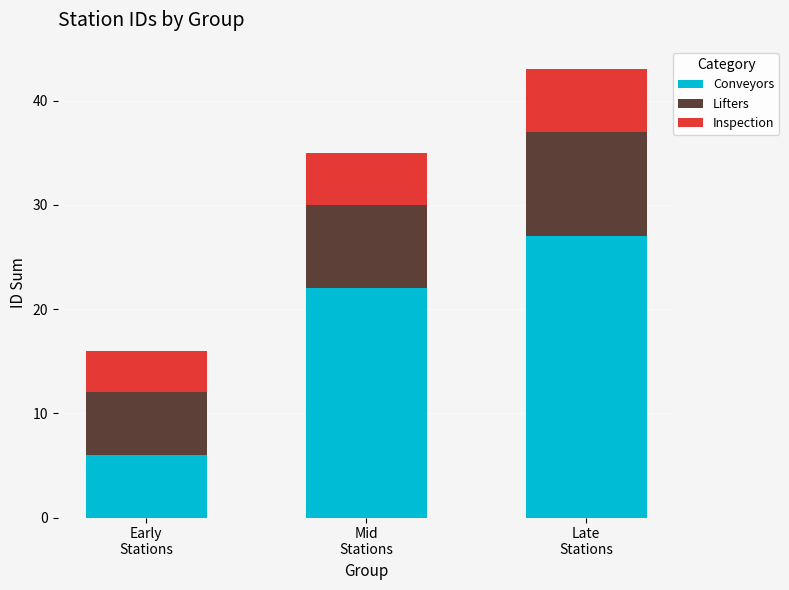

What is the minimum value for Conveyors?

6